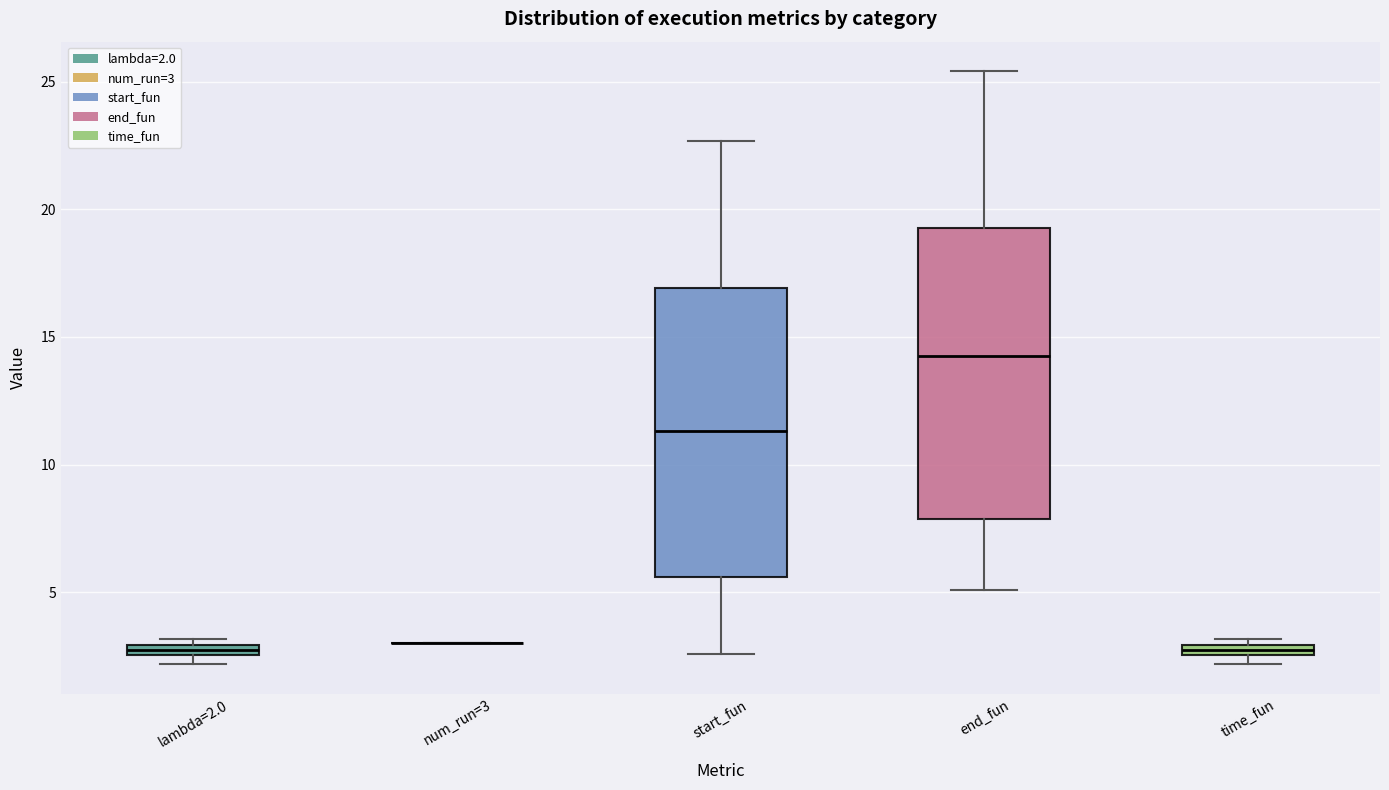

Where is the upper edge of the box for start_fun on the y-axis? The values are not printed on the chart, so give them approximately, as read against the axis.

17.0